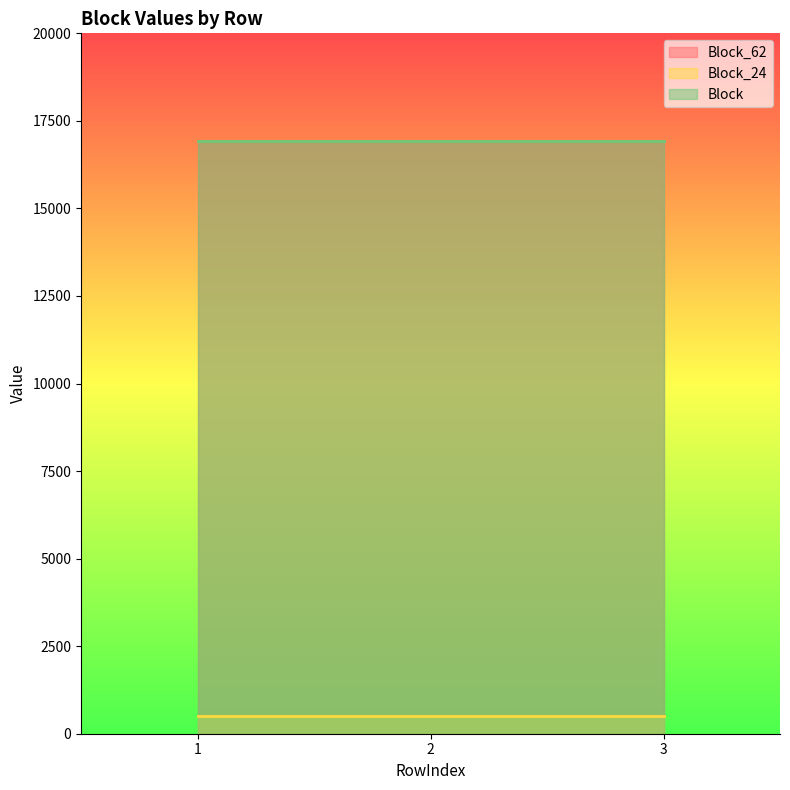

Is it true that Block_24 equals 320 at 2?

False